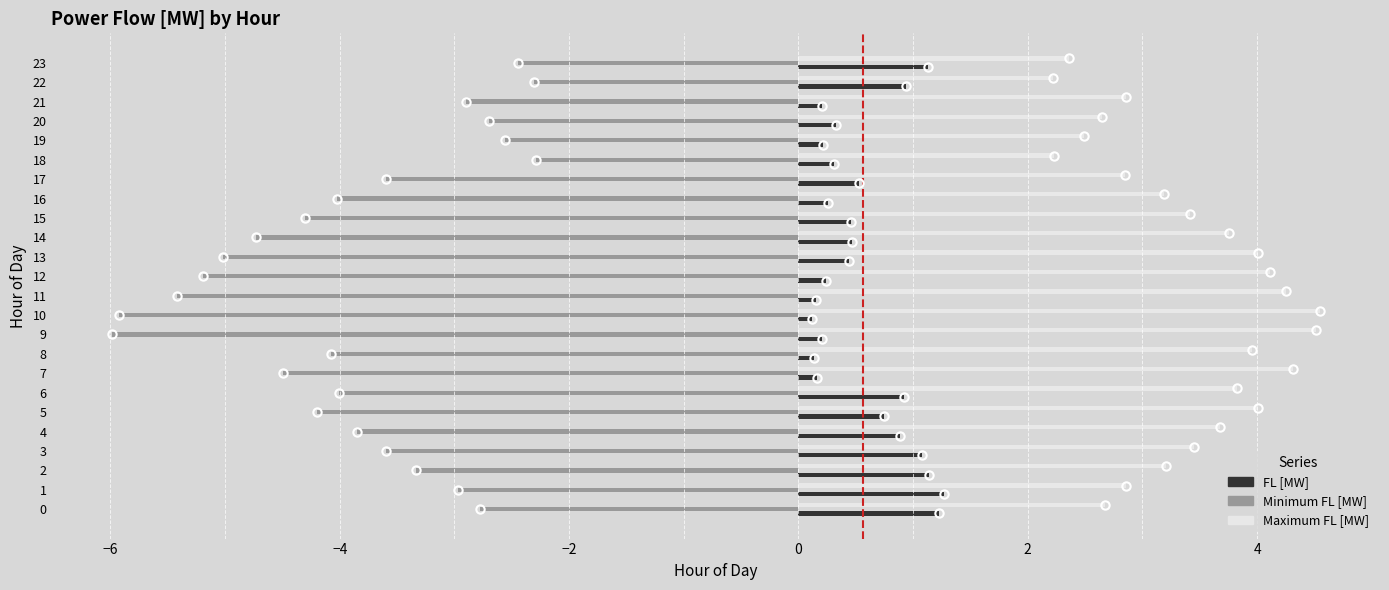

Which series has the largest total across all categories?

Maximum FL [MW]